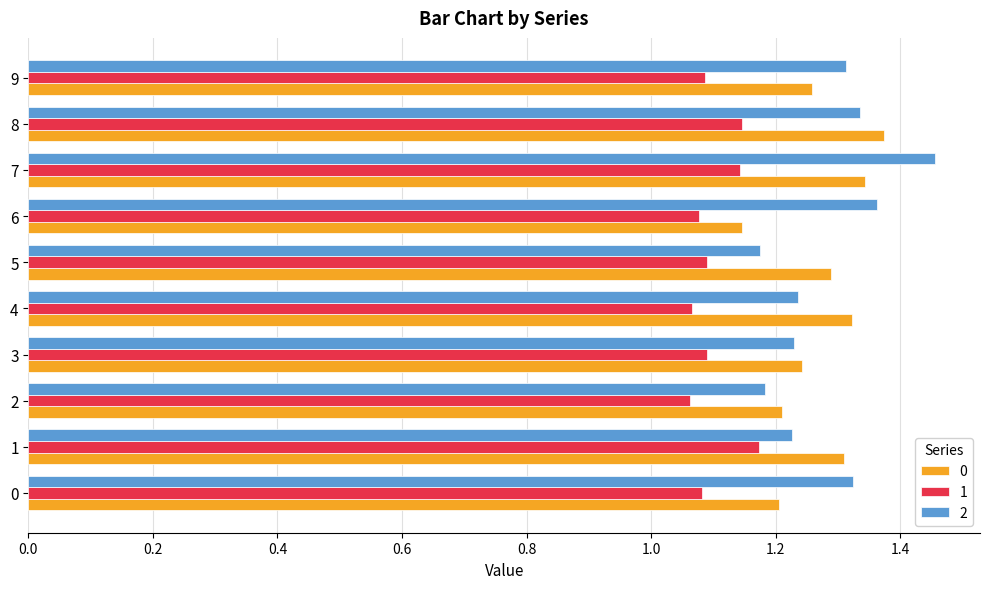

List the series in order of their peak value, highest first.

2, 0, 1